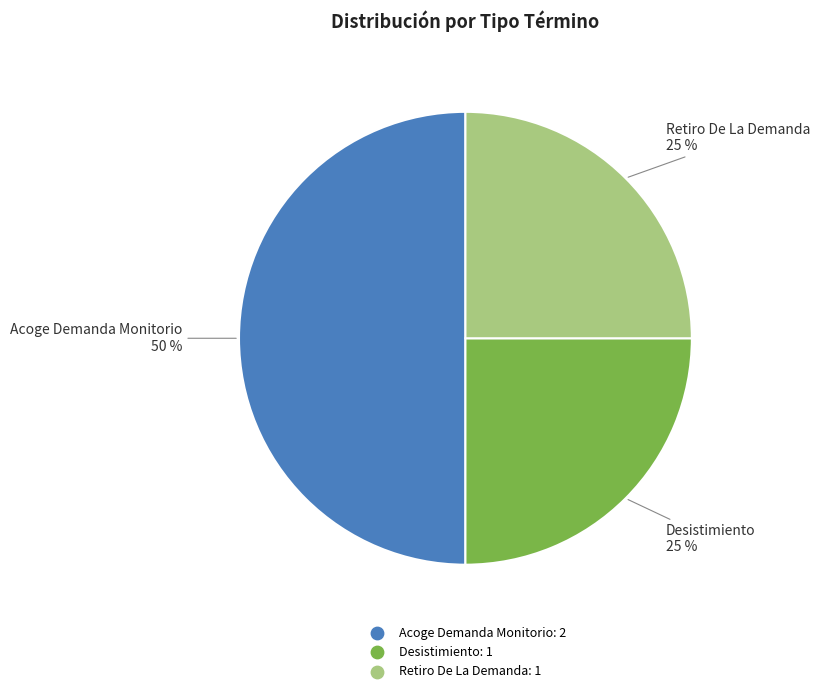

To the nearest percent, what is the difference between the Retiro De La Demanda and Acoge Demanda Monitorio slice percentages?

25%